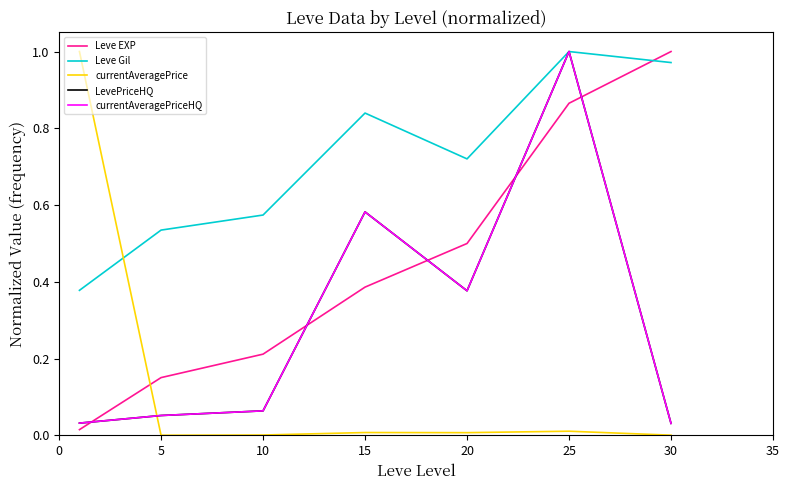

Does the chart have visible grid lines?

No